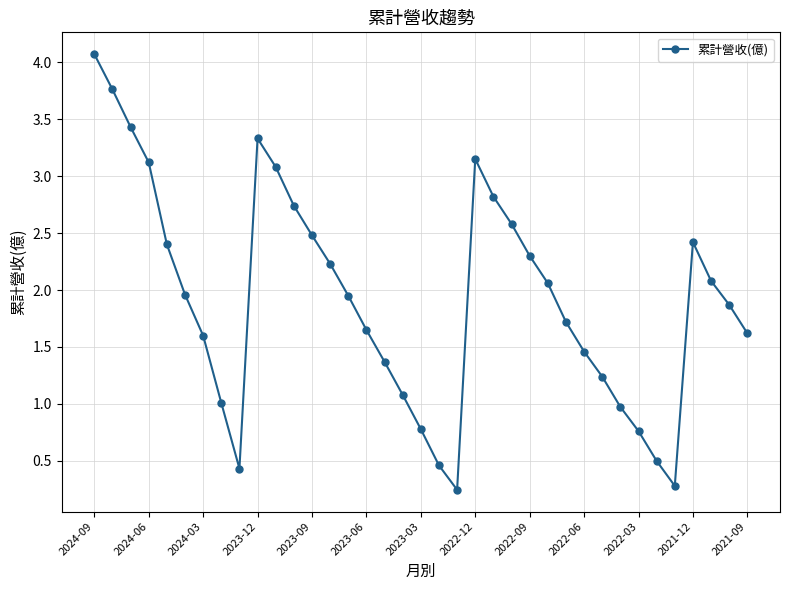

What is the difference between the maximum and second lowest values?

3.8